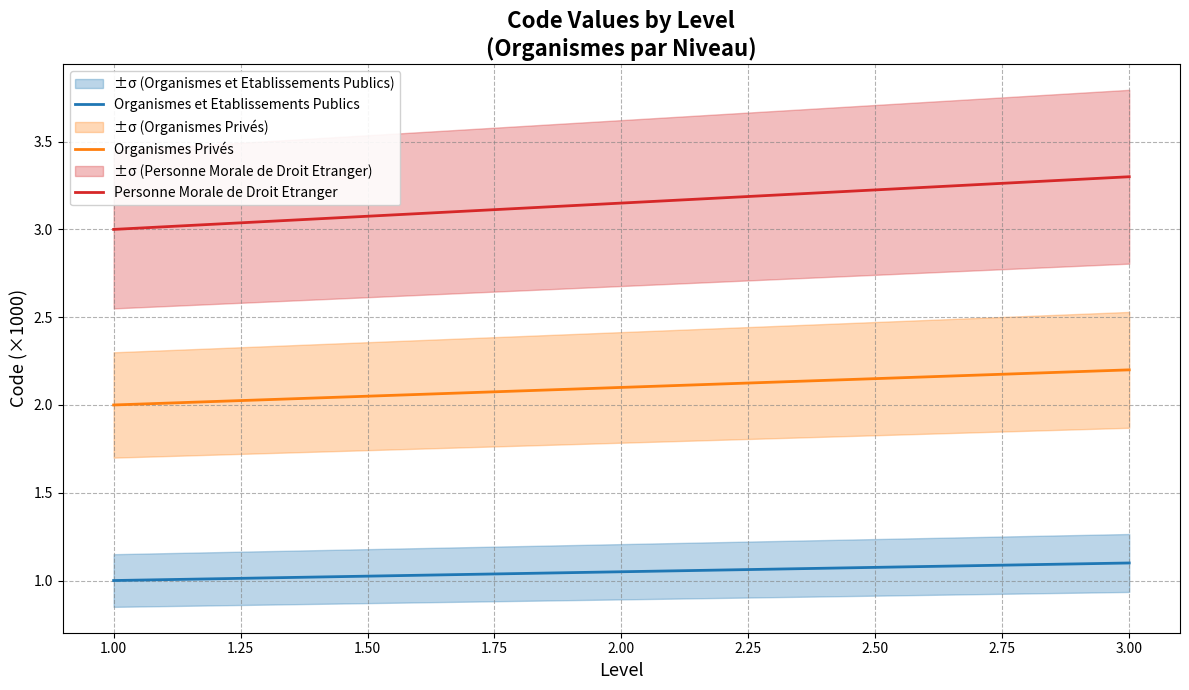

List the series in order of their peak value, highest first.

Personne Morale de Droit Etranger, Organismes Privés, Organismes et Etablissements Publics